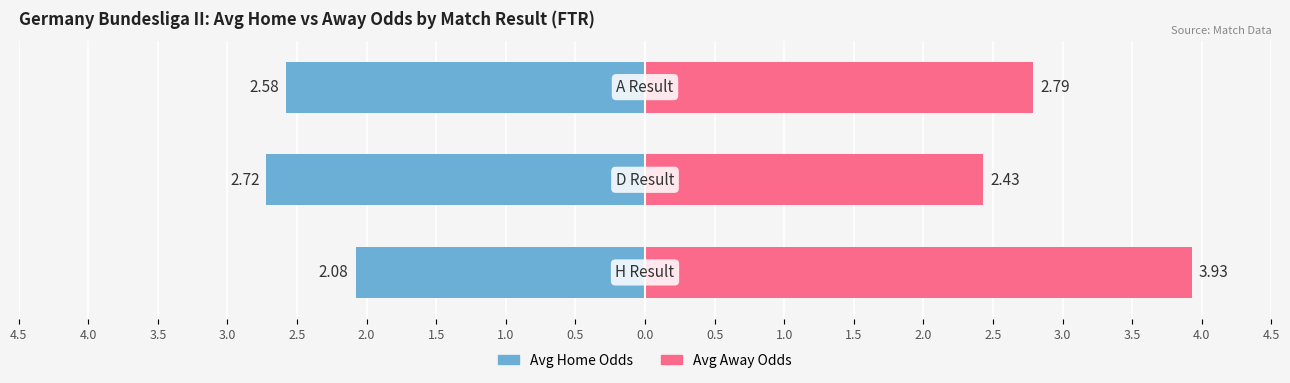

What is the difference between the second highest and minimum values in the Avg Away Odds series?

0.4